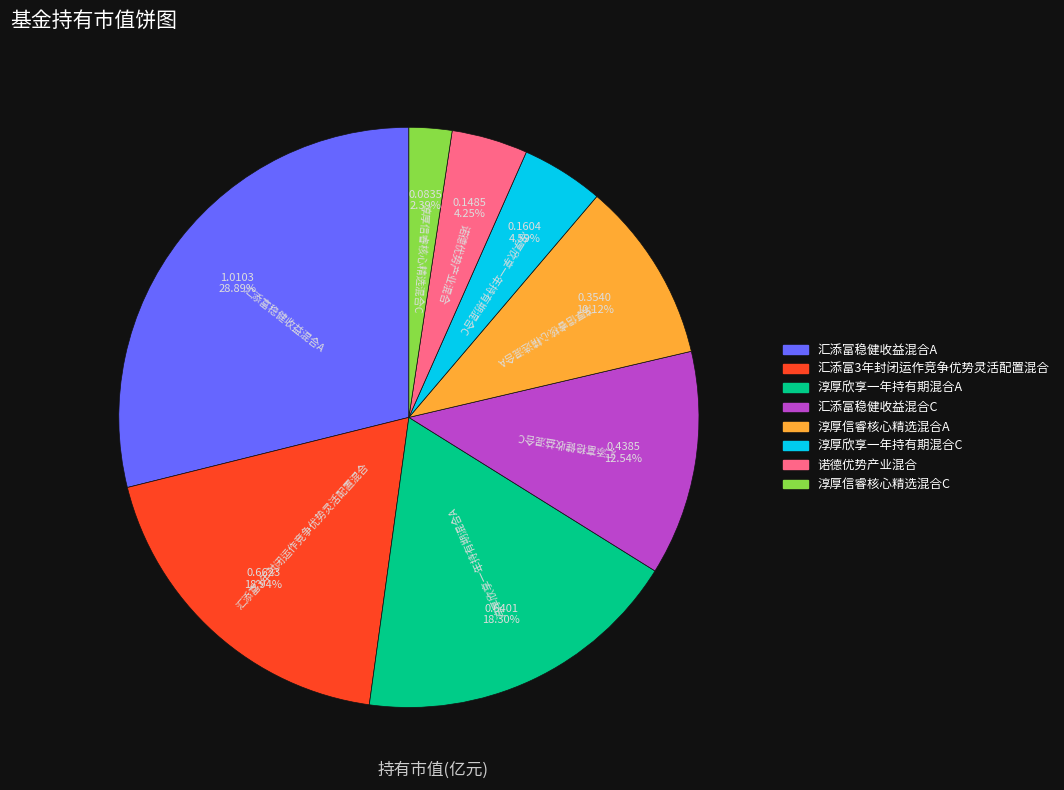

To the nearest percent, what is the combined percentage of 汇添富3年封闭运作竞争优势灵活配置混合 and 淳厚信睿核心精选混合C?

21%